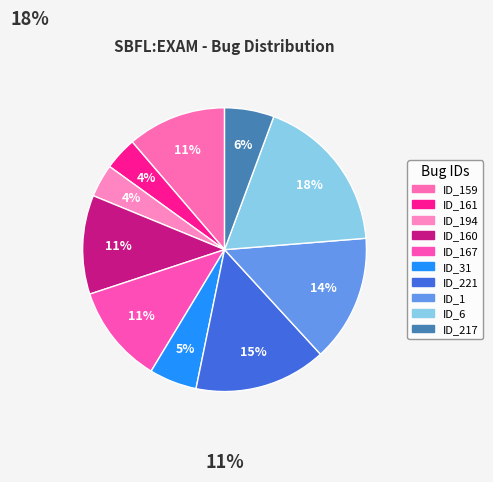

Count the number of slices in the pie.

10